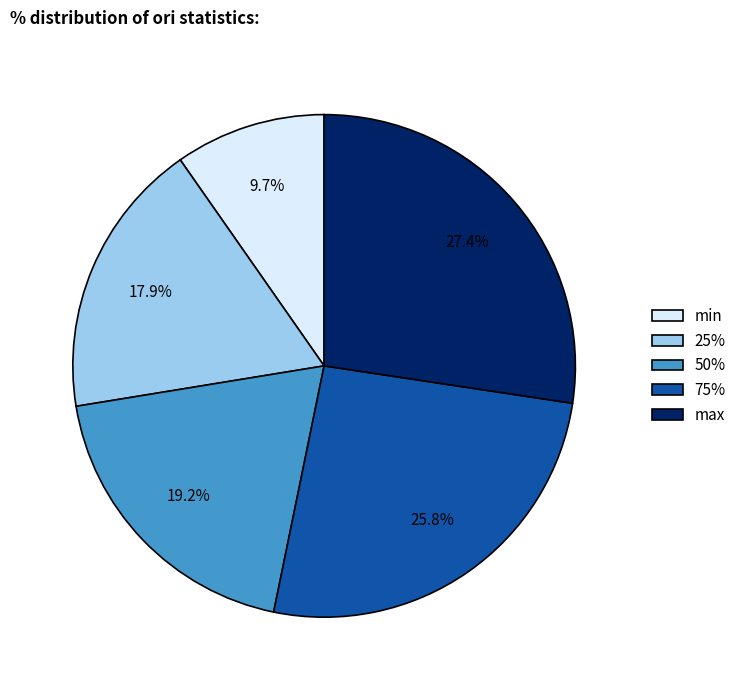

What percentage is the 25% slice, to the nearest percent?

18%